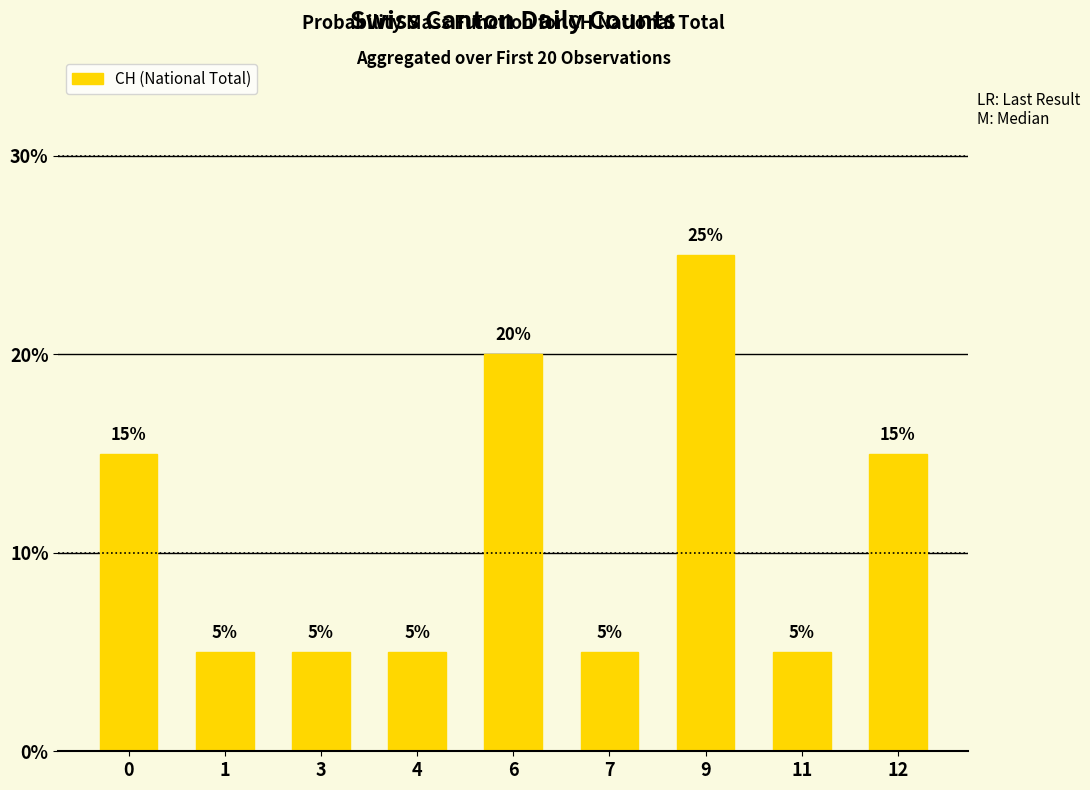

True or false: the data shows 5 at 1.

True